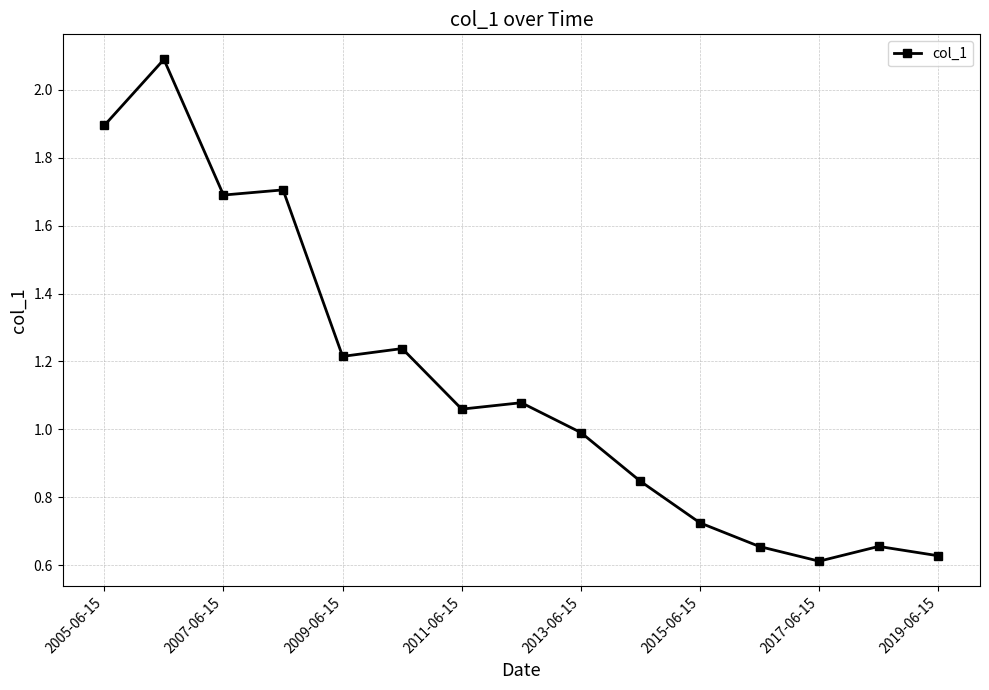

True or false: the data has more than 0 interior local peaks.

True